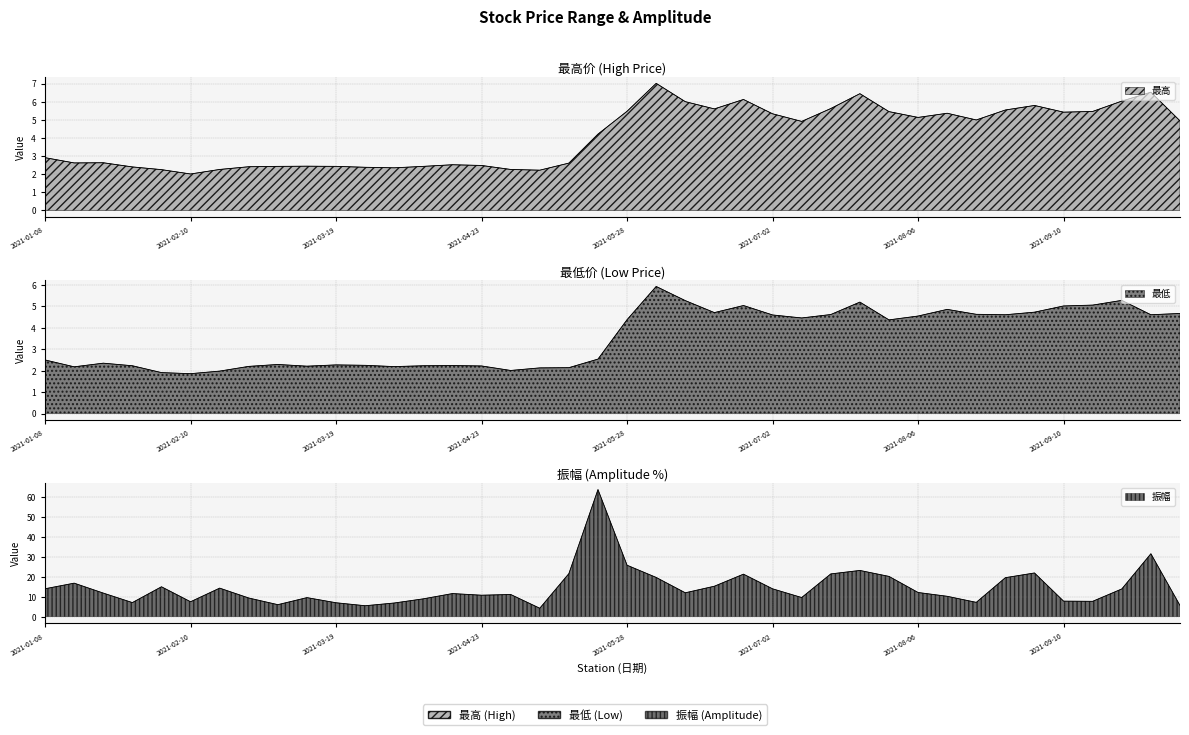

Is it true that 最低 equals 2.2 at 2021-01-29?

True